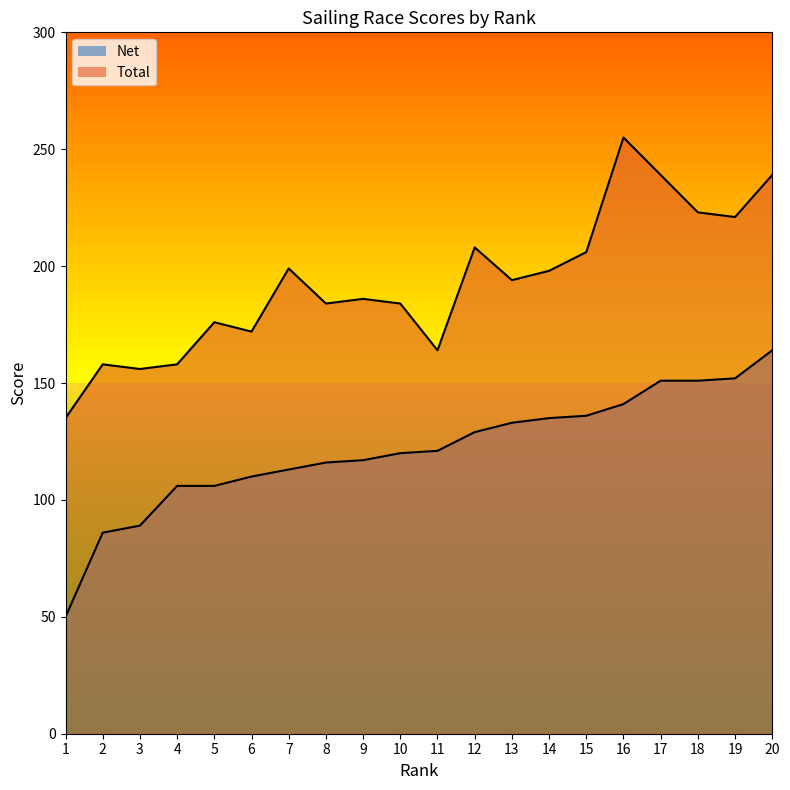

What is the smallest value displayed?

50